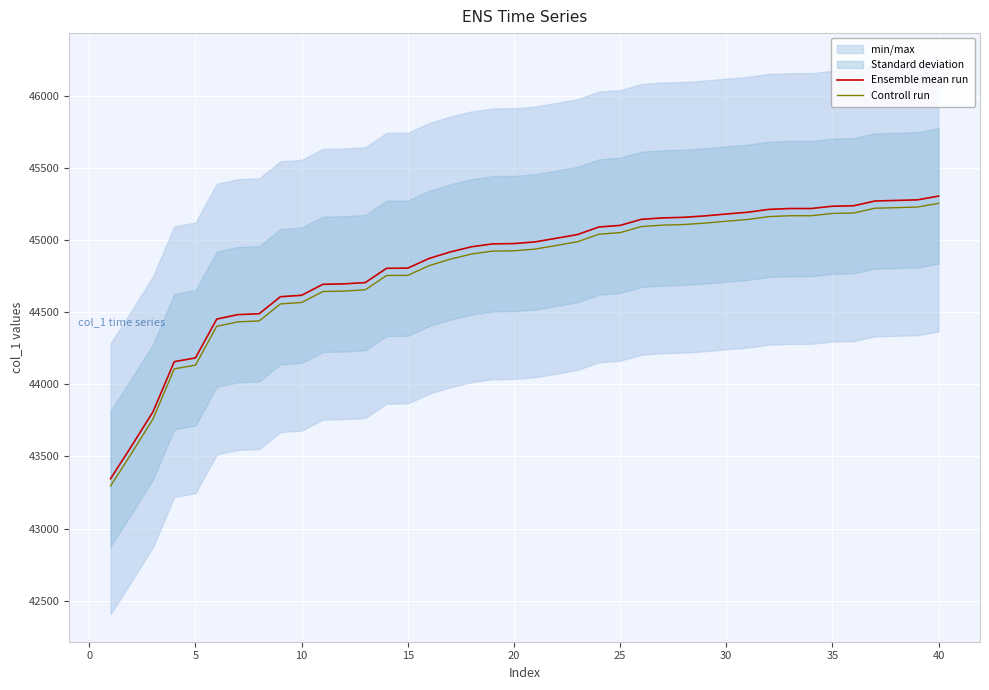

The value of Ensemble mean run at 40 is 45304. True or false?

True